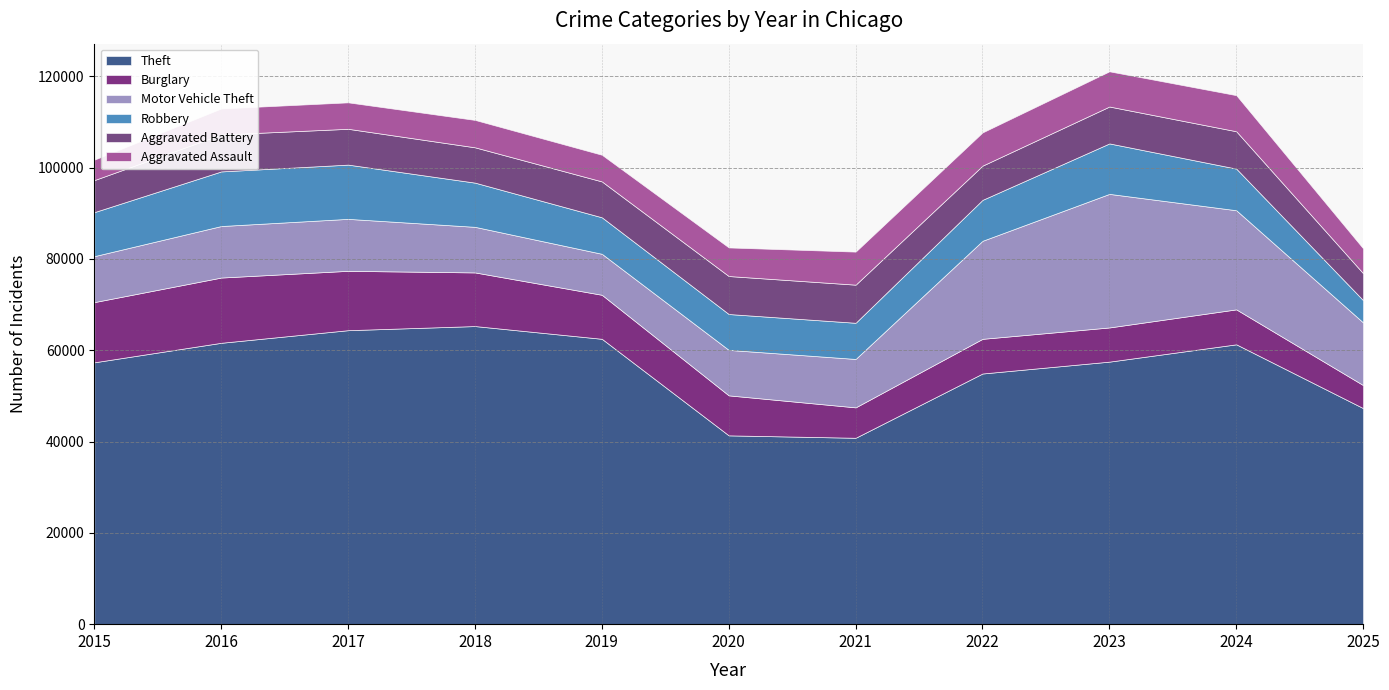

True or false: Theft and Aggravated Assault intersect in this chart.

False